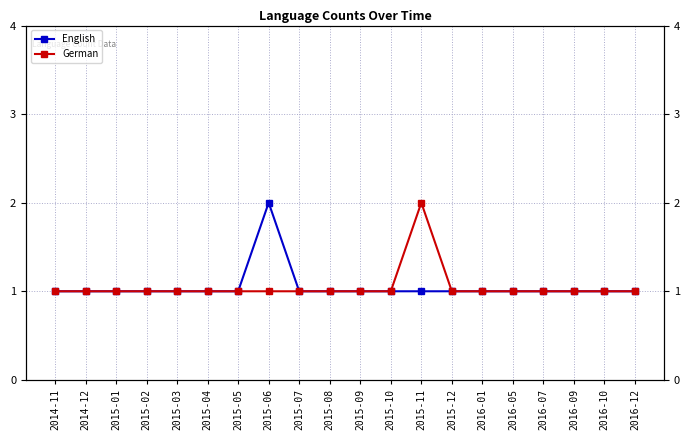

Is it true that English equals 0 at 2016-10?

False